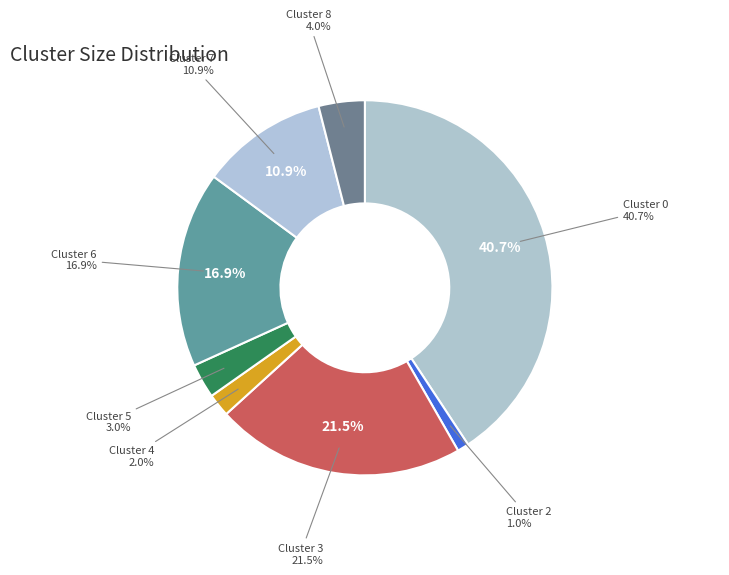

Which category has the biggest portion of the pie?

Cluster 0